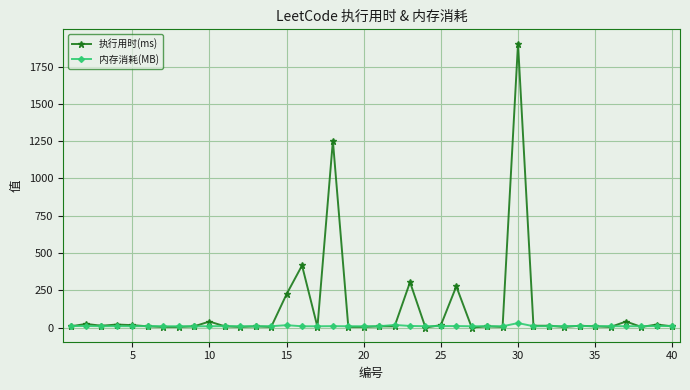

Is this an area chart (filled region under the line)?

No